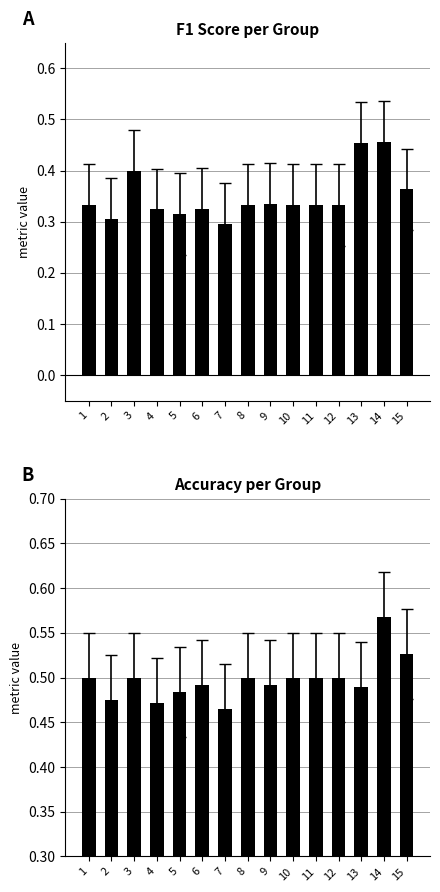

What is the sum of all accuracy values?

7.5